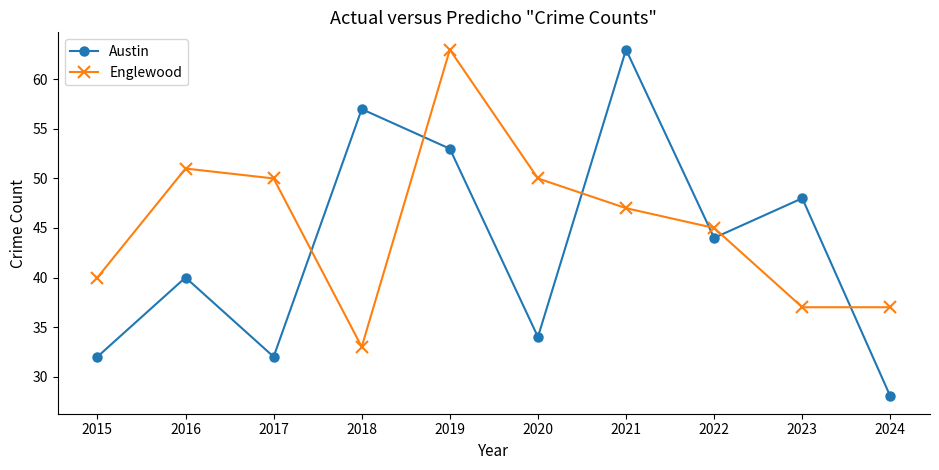

At which label does Austin reach its minimum?

2024